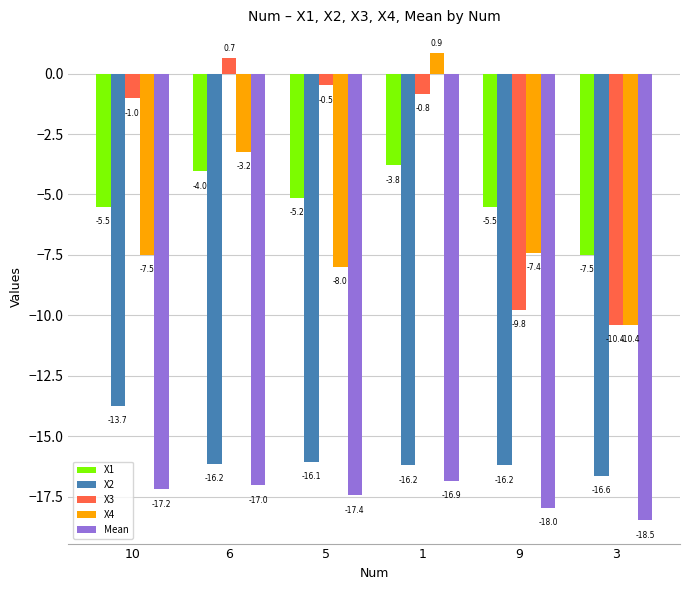

How many values in the X4 series are below -7?

4